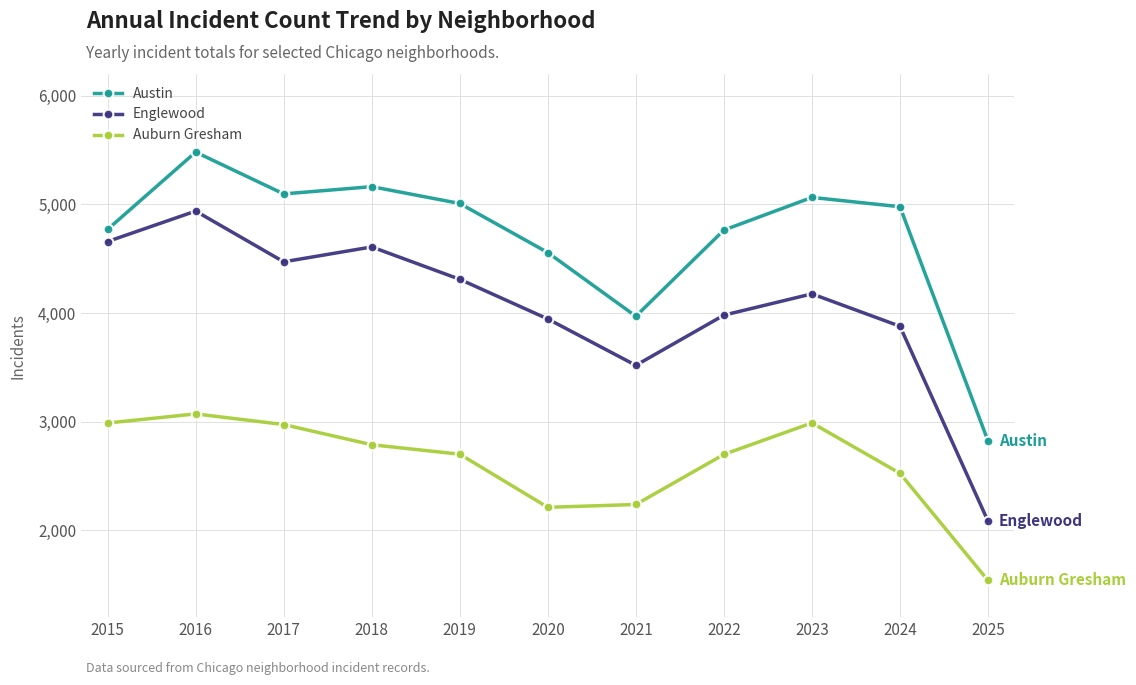

In Englewood, how many points are higher than both neighbors (excluding endpoints)?

3